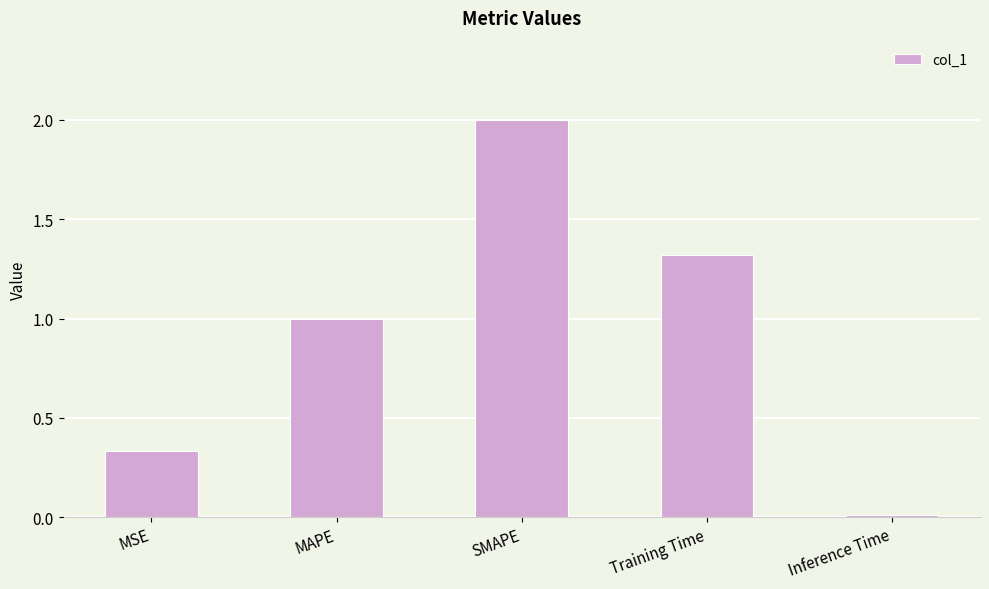

What is the label of the 2nd bar from the right?

Training Time